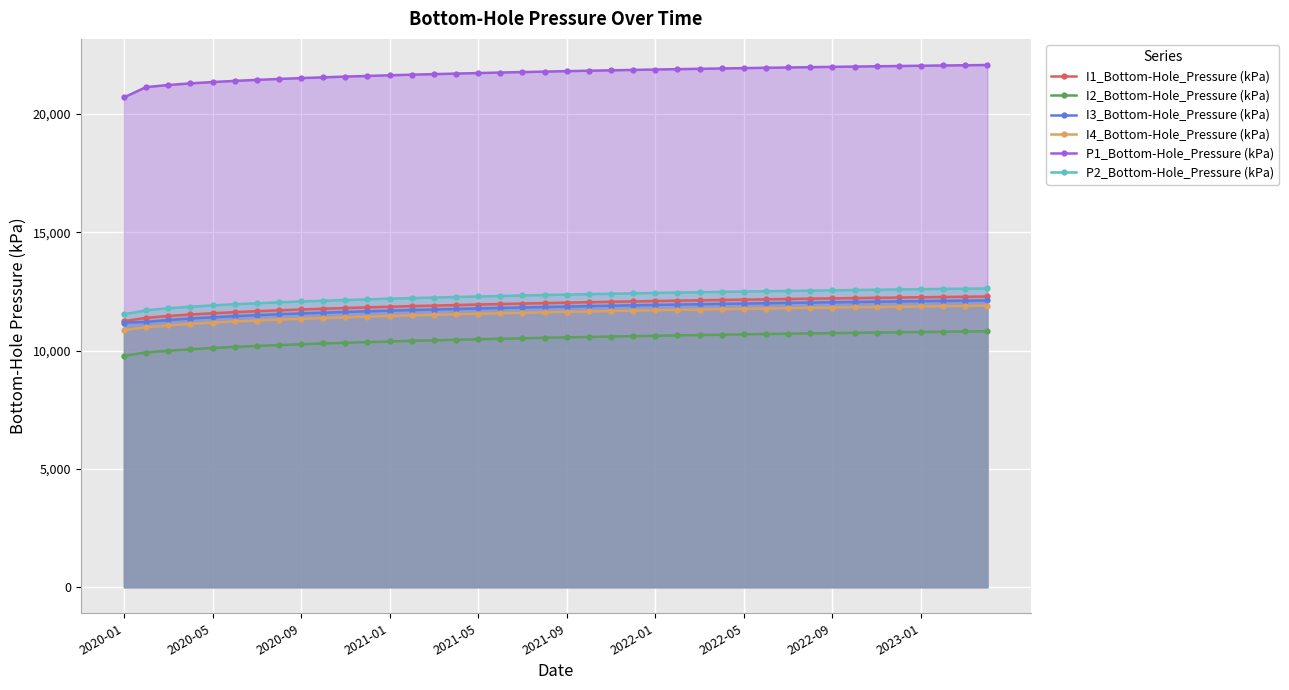

What is the highest value of the P1_Bottom-Hole_Pressure (kPa) series?

22072.7